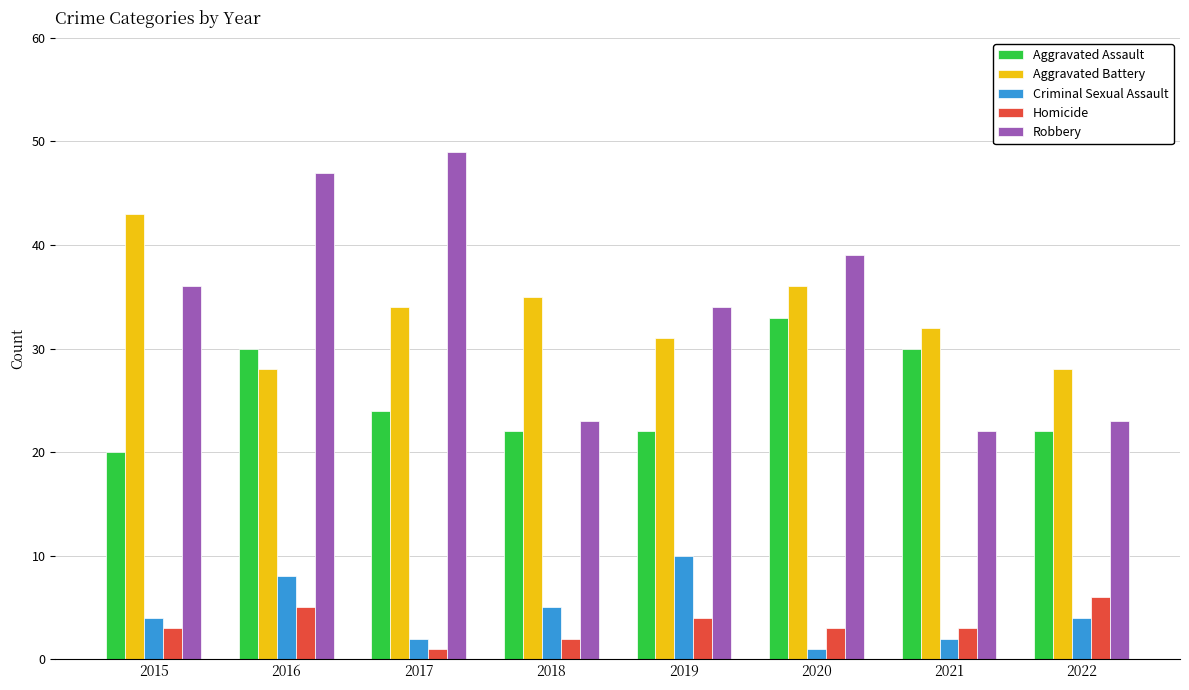

What is the value of the Robbery bar at the 5th from the left?

34